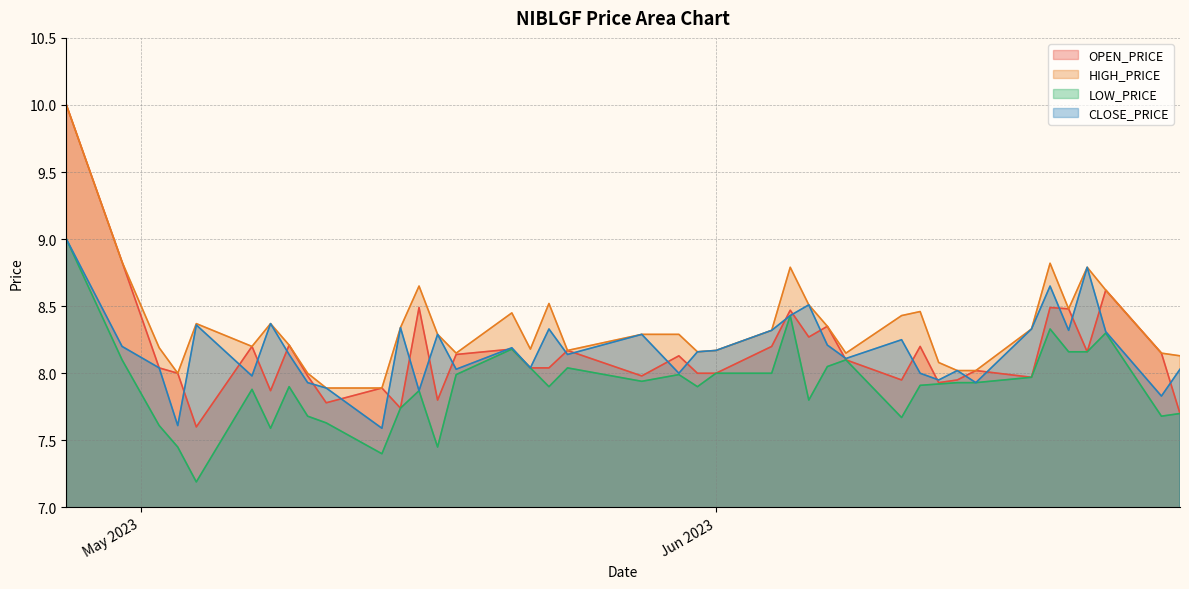

What position from the left is 2023-04-27?

1